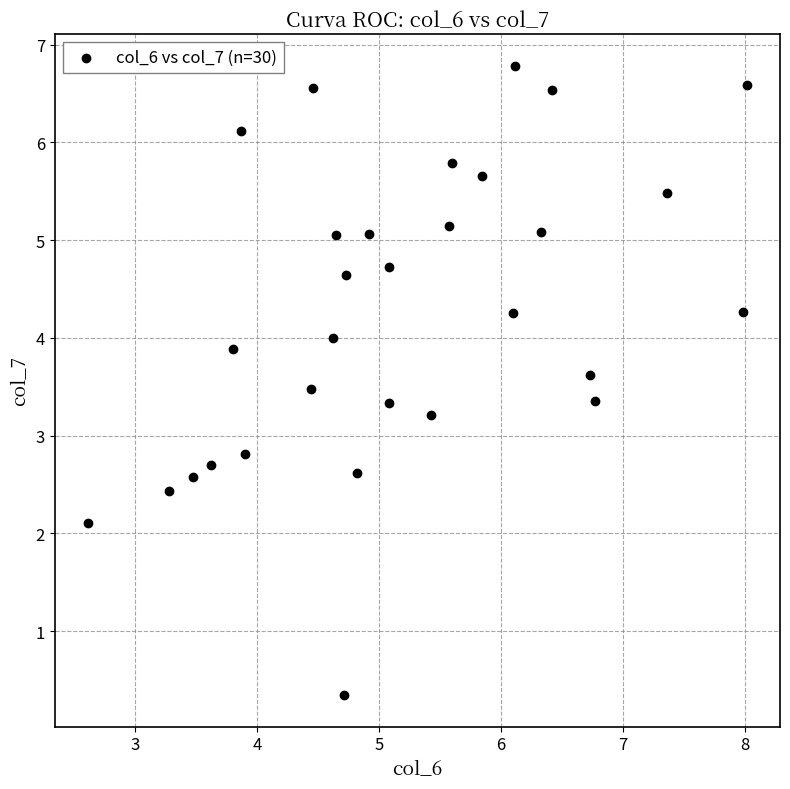

What is the range of X values (max minus min)?

5.4